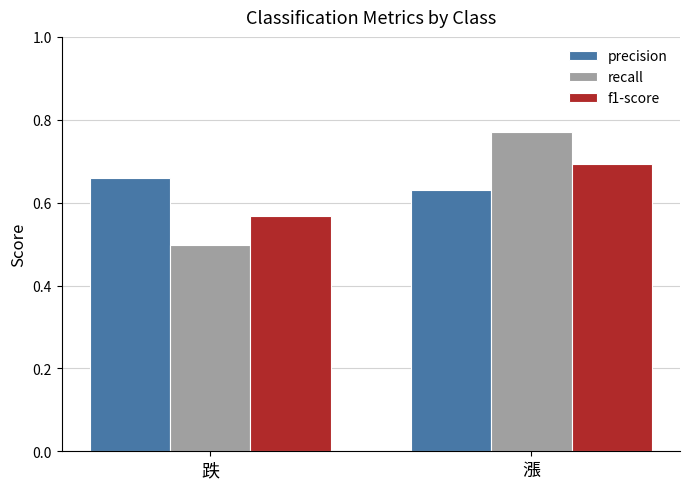

Are the bars grouped side by side (vs. stacked)?

Yes